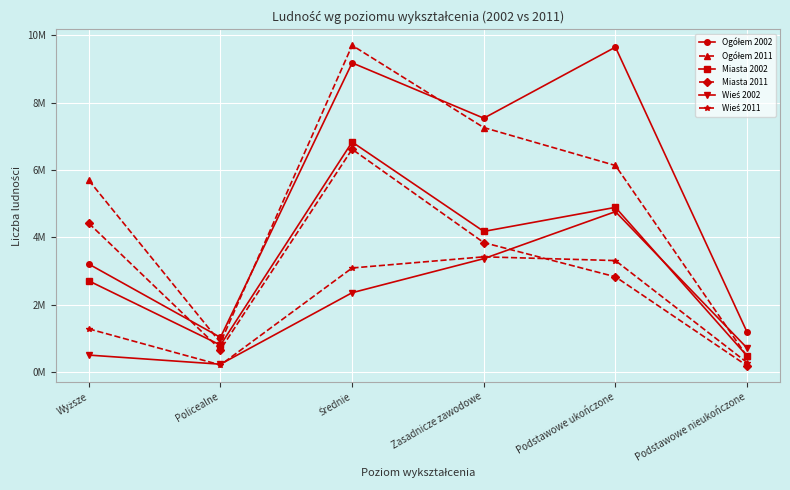

What is the difference between the Ogółem 2011 values at Policealne and Podstawowe nieukończone?

0.4